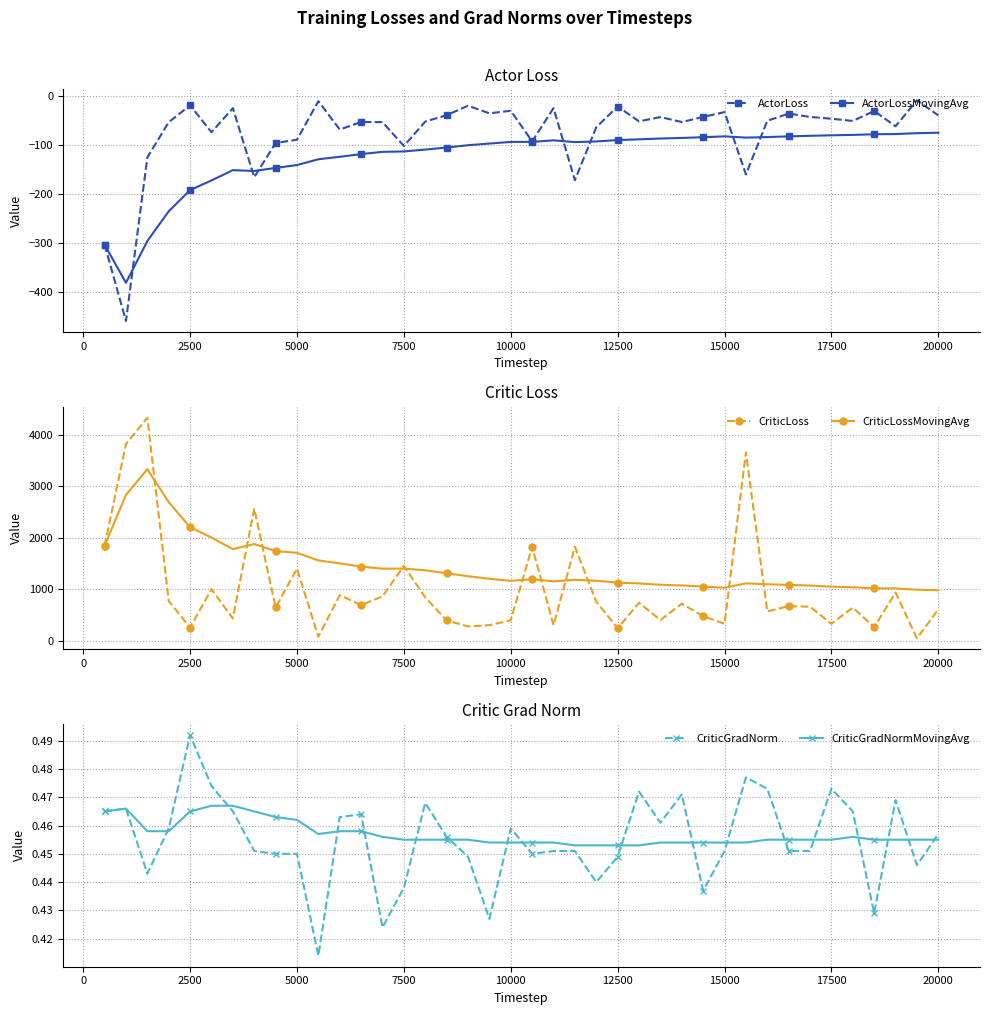

True or false: ActorLossMovingAvg has a value of -79.4 at 17500.

True